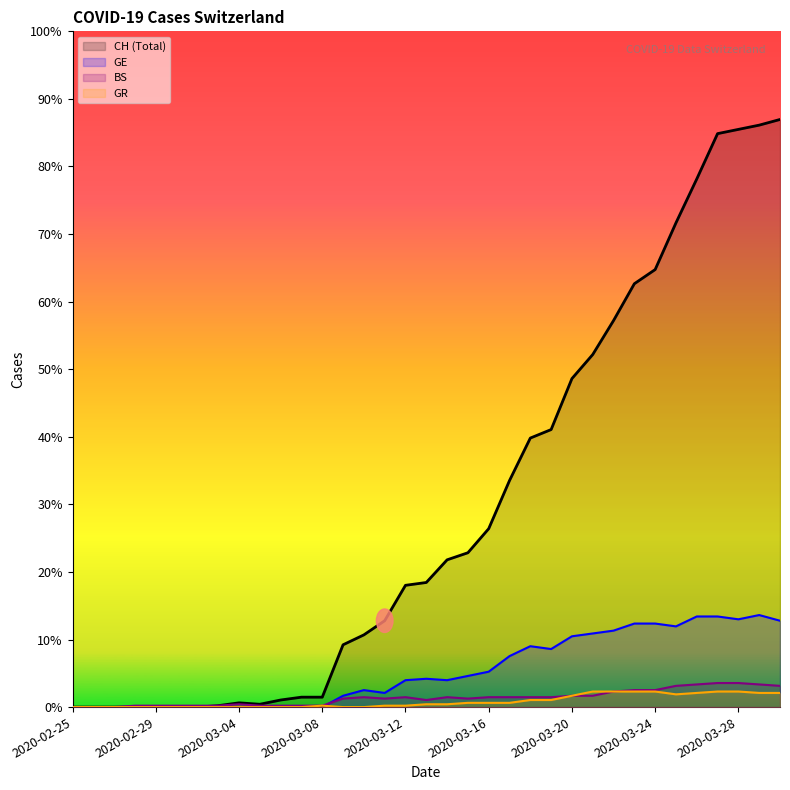

How many data points in GR are above 2?

16